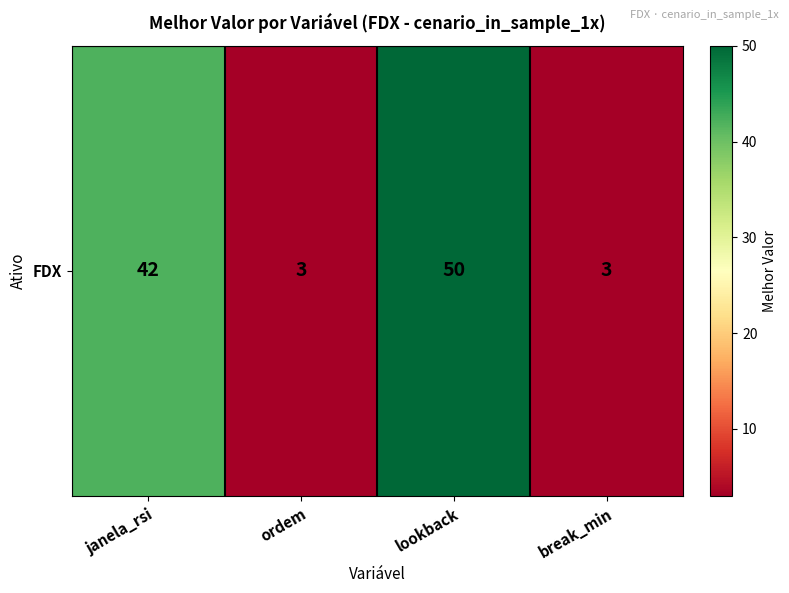

Count the number of data series in this chart.

1